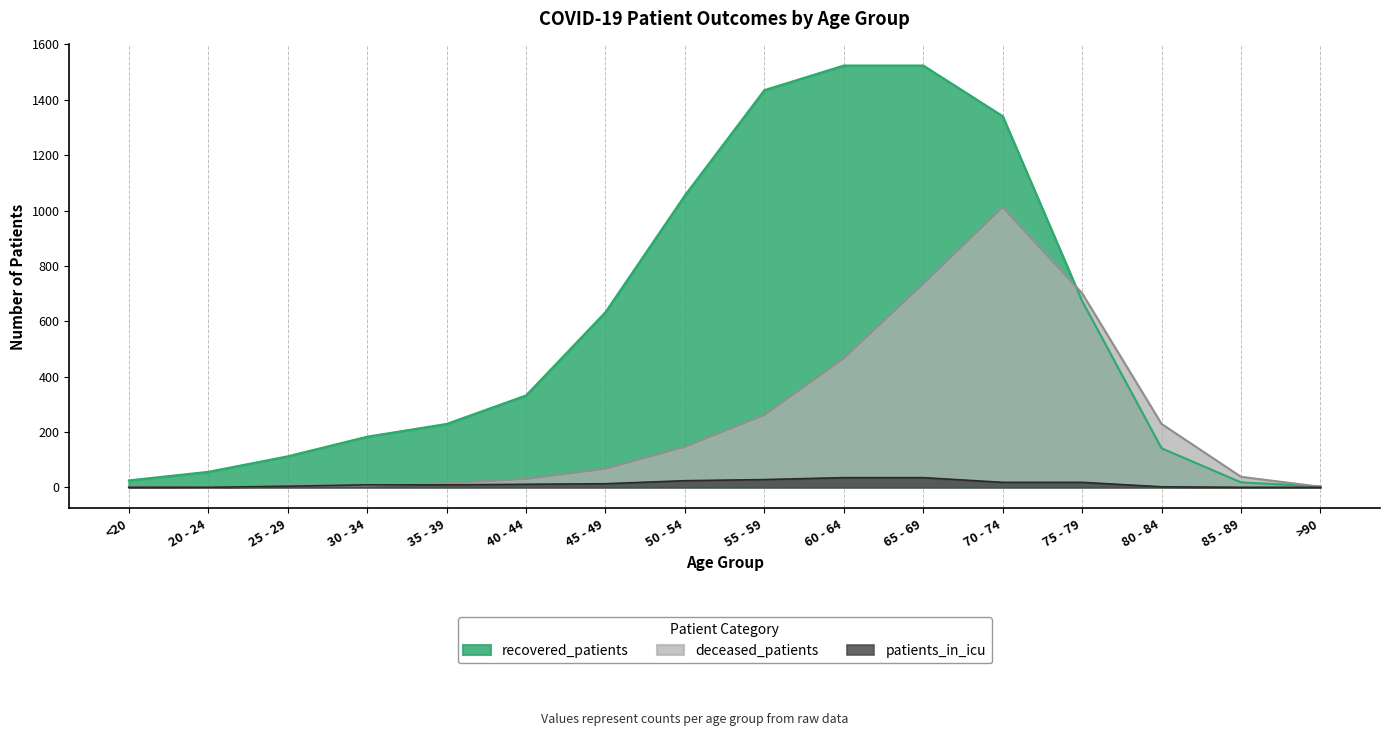

What is the average value of the deceased_patients series?

232